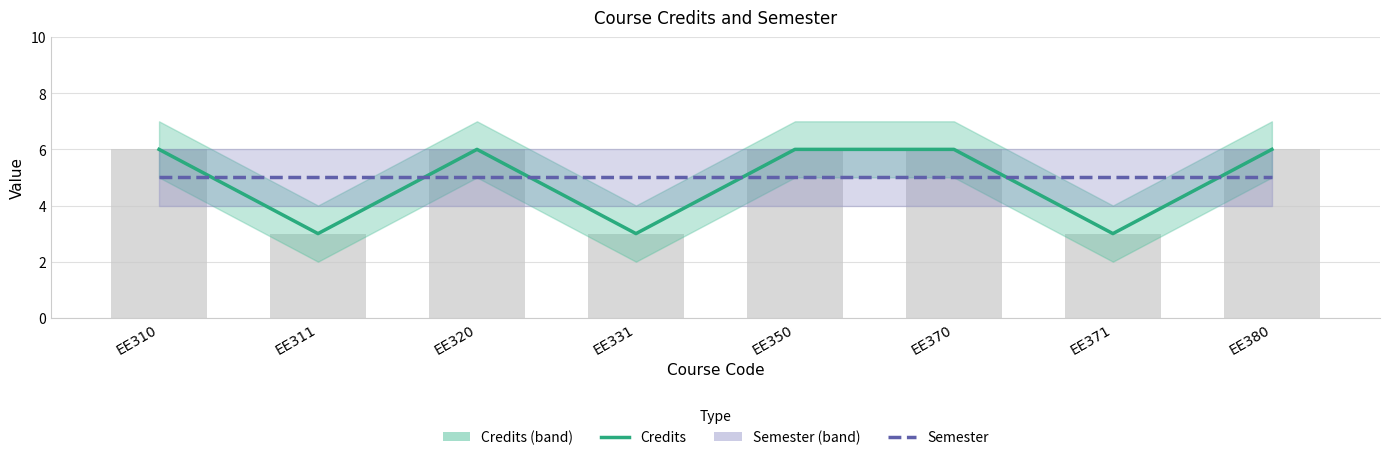

The Semester series shows 1 at EE310. True or false?

False